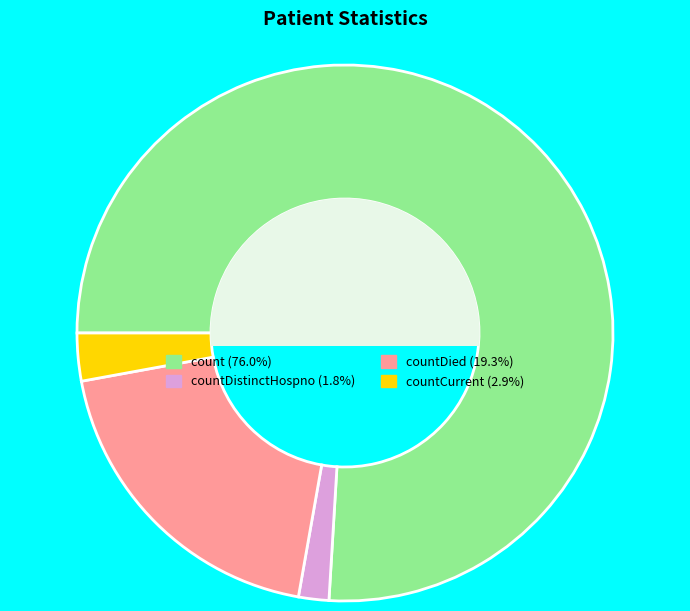

Does any single category account for the majority?

Yes